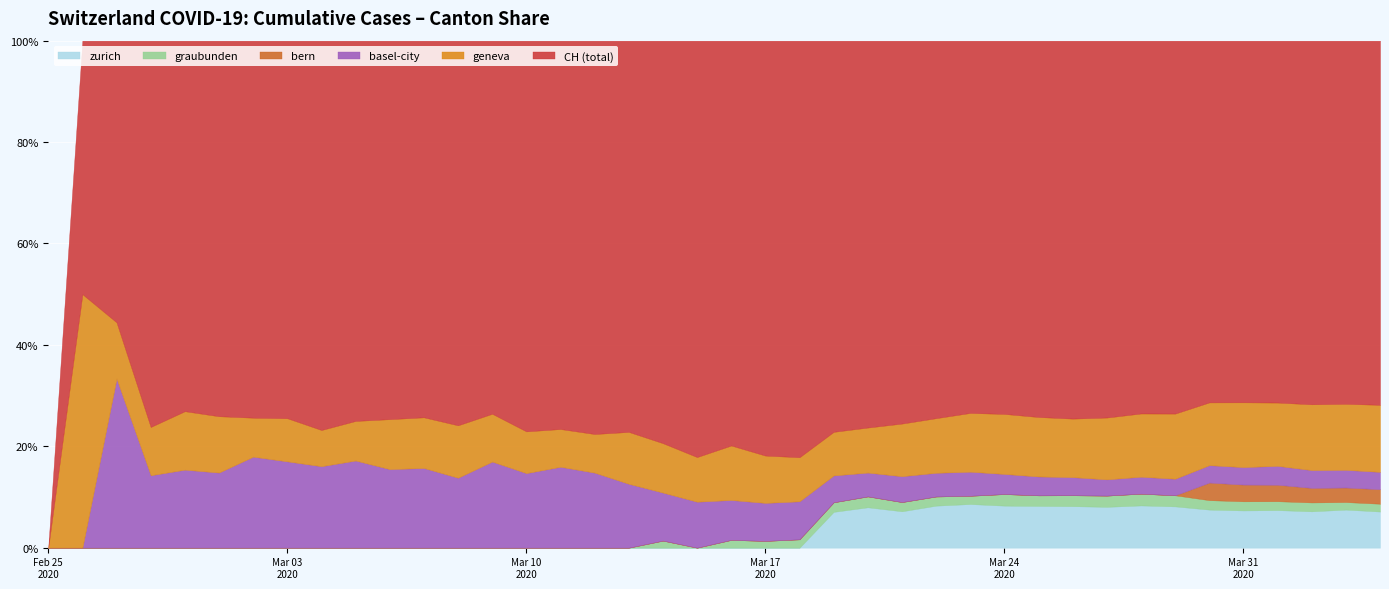

The BS series shows 8 at 7. True or false?

True